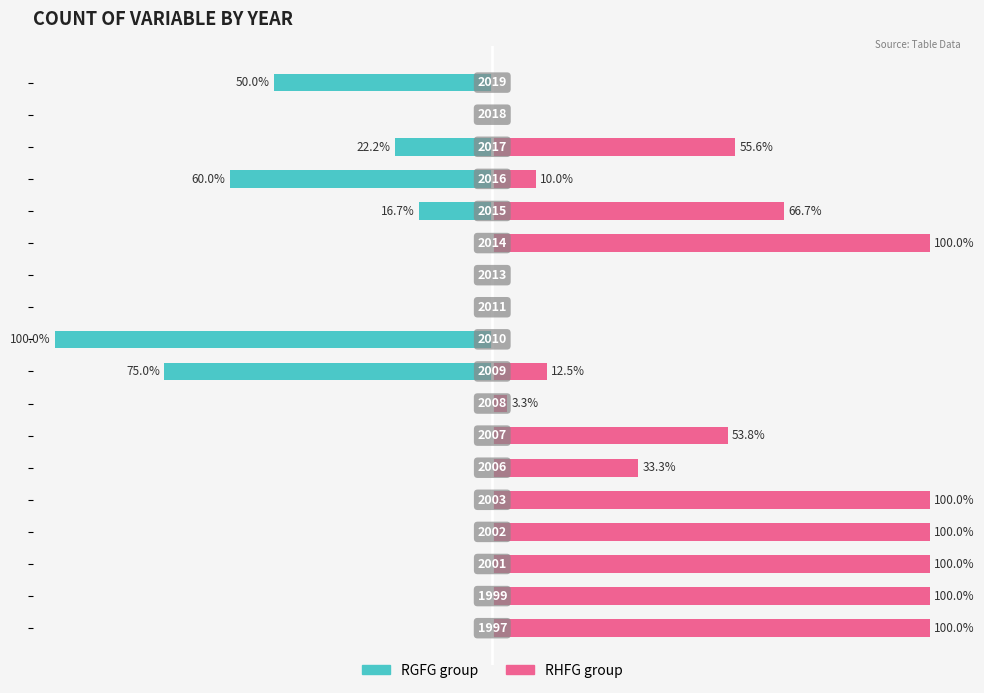

Reading right to left, transcribe all the data shown in this chart.

RGFG group: -50.0	0.0	-22.2	-60.0	-16.7	0.0	0.0	0.0	-100.0	-75.0	0.0	0.0	0.0	0.0	0.0	0.0	0.0	0.0
RHFG group: 0.0	0.0	55.6	10.0	66.7	100.0	0.0	0.0	0.0	12.5	3.3	53.8	33.3	100.0	100.0	100.0	100.0	100.0